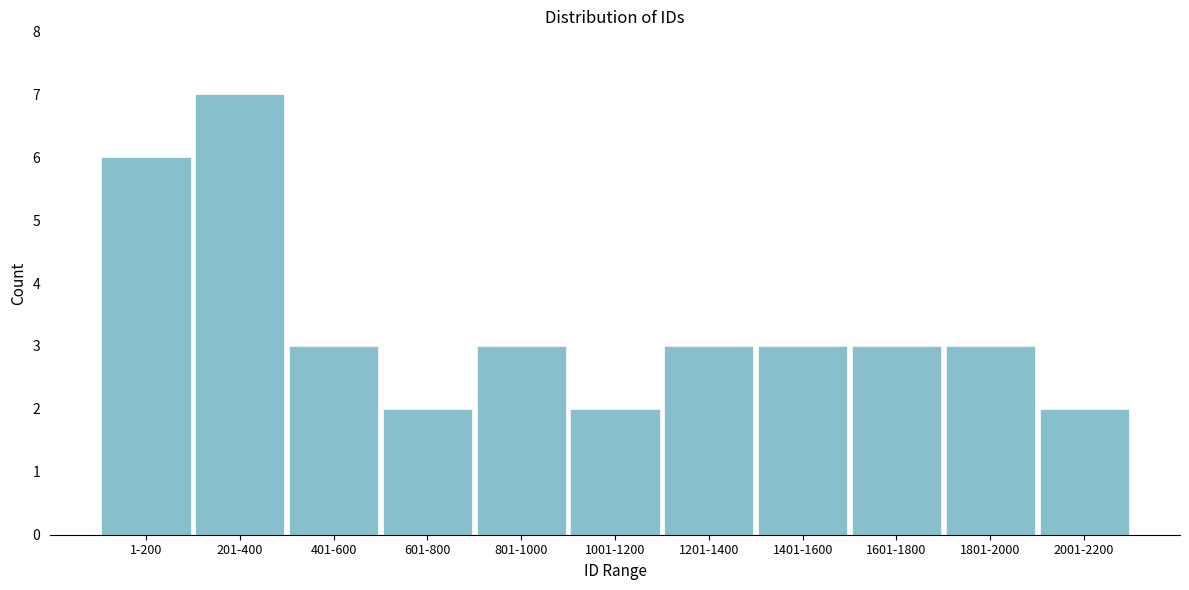

Reading left to right, what are all the values shown in this chart?

6	7	3	2	3	2	3	3	3	3	2